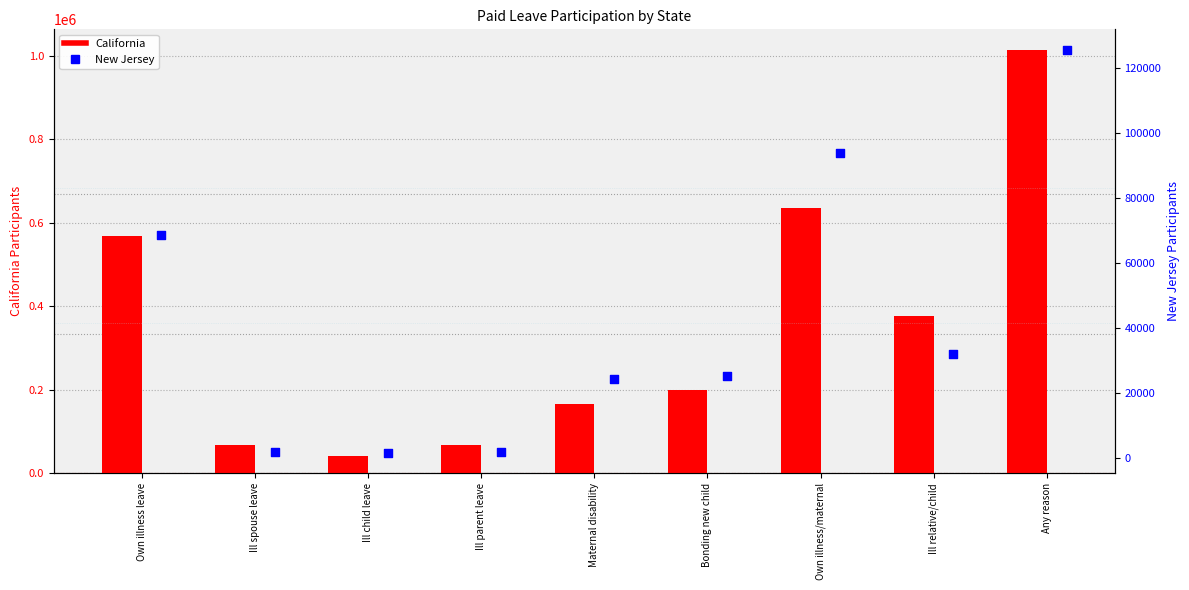

At which category is the sum across all series the highest?

Any reason